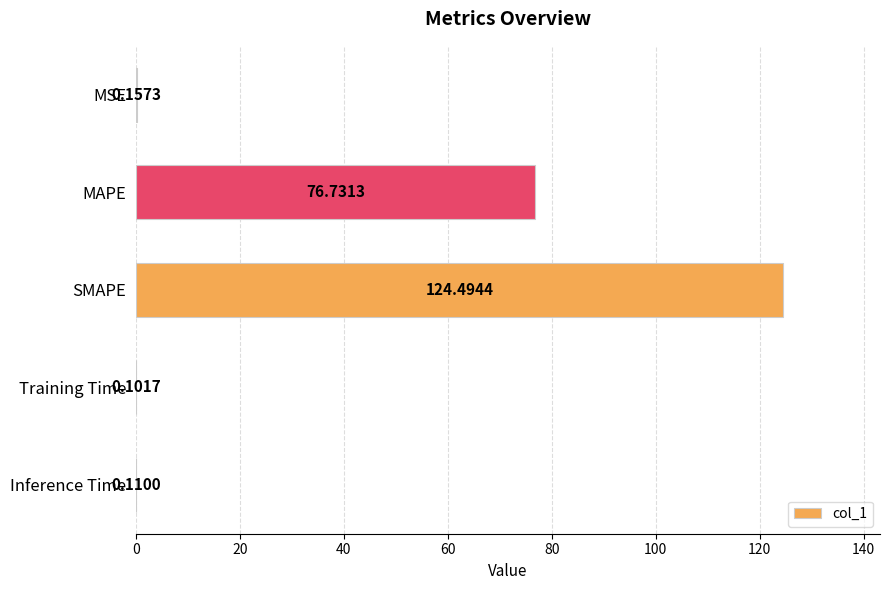

Between Training Time and SMAPE, which is larger?

SMAPE